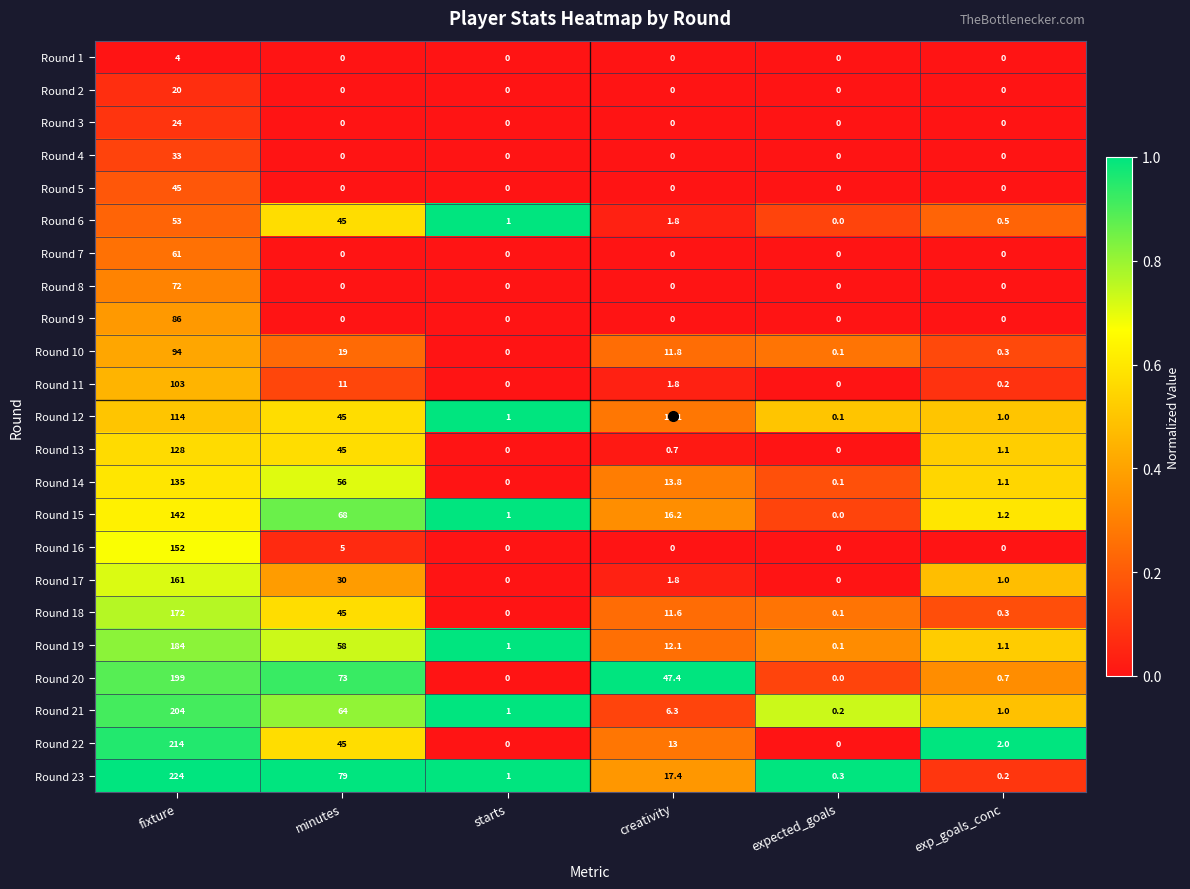

At which category is the sum across all series the highest?

fixture